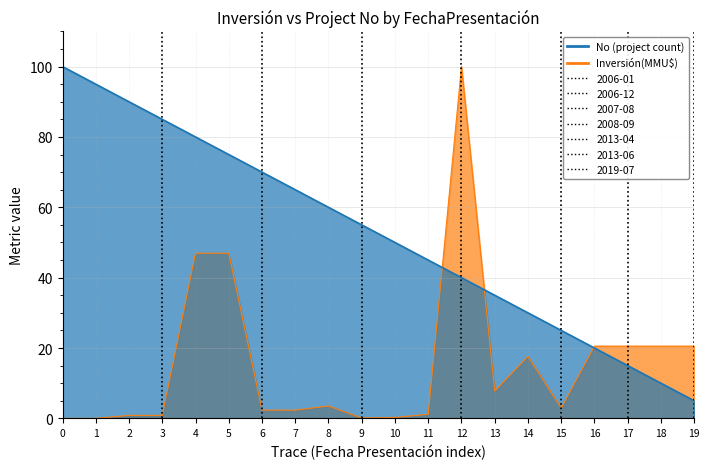

The Inversión(MMU$) series shows 2.3 at 7. True or false?

True